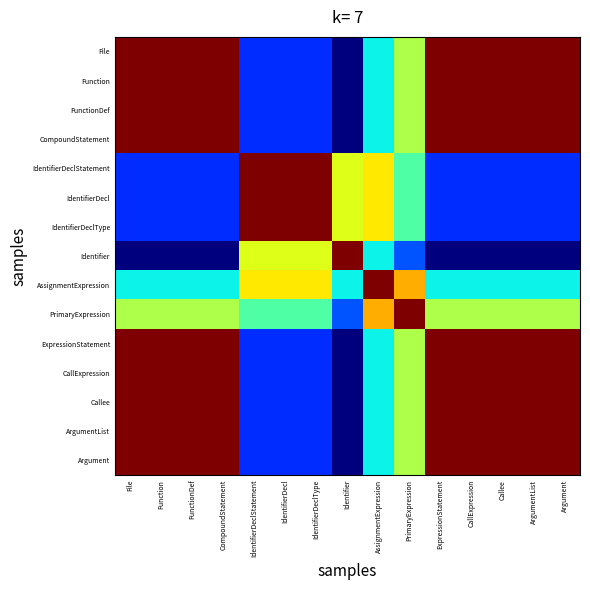

Reading left to right, extract all data points from this chart.

File: File=1.0	Function=1.0	FunctionDef=1.0	CompoundStatement=1.0	IdentifierDeclStatement=0.2	IdentifierDecl=0.2	IdentifierDeclType=0.2	Identifier=0.0	AssignmentExpression=0.4	PrimaryExpression=0.6	ExpressionStatement=1.0	CallExpression=1.0	Callee=1.0	ArgumentList=1.0	Argument=1.0
Function: File=1.0	Function=1.0	FunctionDef=1.0	CompoundStatement=1.0	IdentifierDeclStatement=0.2	IdentifierDecl=0.2	IdentifierDeclType=0.2	Identifier=0.0	AssignmentExpression=0.4	PrimaryExpression=0.6	ExpressionStatement=1.0	CallExpression=1.0	Callee=1.0	ArgumentList=1.0	Argument=1.0
FunctionDef: File=1.0	Function=1.0	FunctionDef=1.0	CompoundStatement=1.0	IdentifierDeclStatement=0.2	IdentifierDecl=0.2	IdentifierDeclType=0.2	Identifier=0.0	AssignmentExpression=0.4	PrimaryExpression=0.6	ExpressionStatement=1.0	CallExpression=1.0	Callee=1.0	ArgumentList=1.0	Argument=1.0
CompoundStatement: File=1.0	Function=1.0	FunctionDef=1.0	CompoundStatement=1.0	IdentifierDeclStatement=0.2	IdentifierDecl=0.2	IdentifierDeclType=0.2	Identifier=0.0	AssignmentExpression=0.4	PrimaryExpression=0.6	ExpressionStatement=1.0	CallExpression=1.0	Callee=1.0	ArgumentList=1.0	Argument=1.0
IdentifierDeclStatement: File=0.2	Function=0.2	FunctionDef=0.2	CompoundStatement=0.2	IdentifierDeclStatement=1.0	IdentifierDecl=1.0	IdentifierDeclType=1.0	Identifier=0.6	AssignmentExpression=0.7	PrimaryExpression=0.4	ExpressionStatement=0.2	CallExpression=0.2	Callee=0.2	ArgumentList=0.2	Argument=0.2
IdentifierDecl: File=0.2	Function=0.2	FunctionDef=0.2	CompoundStatement=0.2	IdentifierDeclStatement=1.0	IdentifierDecl=1.0	IdentifierDeclType=1.0	Identifier=0.6	AssignmentExpression=0.7	PrimaryExpression=0.4	ExpressionStatement=0.2	CallExpression=0.2	Callee=0.2	ArgumentList=0.2	Argument=0.2
IdentifierDeclType: File=0.2	Function=0.2	FunctionDef=0.2	CompoundStatement=0.2	IdentifierDeclStatement=1.0	IdentifierDecl=1.0	IdentifierDeclType=1.0	Identifier=0.6	AssignmentExpression=0.7	PrimaryExpression=0.4	ExpressionStatement=0.2	CallExpression=0.2	Callee=0.2	ArgumentList=0.2	Argument=0.2
Identifier: File=0.0	Function=0.0	FunctionDef=0.0	CompoundStatement=0.0	IdentifierDeclStatement=0.6	IdentifierDecl=0.6	IdentifierDeclType=0.6	Identifier=1.0	AssignmentExpression=0.4	PrimaryExpression=0.2	ExpressionStatement=0.0	CallExpression=0.0	Callee=0.0	ArgumentList=0.0	Argument=0.0
AssignmentExpression: File=0.4	Function=0.4	FunctionDef=0.4	CompoundStatement=0.4	IdentifierDeclStatement=0.7	IdentifierDecl=0.7	IdentifierDeclType=0.7	Identifier=0.4	AssignmentExpression=1.0	PrimaryExpression=0.7	ExpressionStatement=0.4	CallExpression=0.4	Callee=0.4	ArgumentList=0.4	Argument=0.4
PrimaryExpression: File=0.6	Function=0.6	FunctionDef=0.6	CompoundStatement=0.6	IdentifierDeclStatement=0.4	IdentifierDecl=0.4	IdentifierDeclType=0.4	Identifier=0.2	AssignmentExpression=0.7	PrimaryExpression=1.0	ExpressionStatement=0.6	CallExpression=0.6	Callee=0.6	ArgumentList=0.6	Argument=0.6
ExpressionStatement: File=1.0	Function=1.0	FunctionDef=1.0	CompoundStatement=1.0	IdentifierDeclStatement=0.2	IdentifierDecl=0.2	IdentifierDeclType=0.2	Identifier=0.0	AssignmentExpression=0.4	PrimaryExpression=0.6	ExpressionStatement=1.0	CallExpression=1.0	Callee=1.0	ArgumentList=1.0	Argument=1.0
CallExpression: File=1.0	Function=1.0	FunctionDef=1.0	CompoundStatement=1.0	IdentifierDeclStatement=0.2	IdentifierDecl=0.2	IdentifierDeclType=0.2	Identifier=0.0	AssignmentExpression=0.4	PrimaryExpression=0.6	ExpressionStatement=1.0	CallExpression=1.0	Callee=1.0	ArgumentList=1.0	Argument=1.0
Callee: File=1.0	Function=1.0	FunctionDef=1.0	CompoundStatement=1.0	IdentifierDeclStatement=0.2	IdentifierDecl=0.2	IdentifierDeclType=0.2	Identifier=0.0	AssignmentExpression=0.4	PrimaryExpression=0.6	ExpressionStatement=1.0	CallExpression=1.0	Callee=1.0	ArgumentList=1.0	Argument=1.0
ArgumentList: File=1.0	Function=1.0	FunctionDef=1.0	CompoundStatement=1.0	IdentifierDeclStatement=0.2	IdentifierDecl=0.2	IdentifierDeclType=0.2	Identifier=0.0	AssignmentExpression=0.4	PrimaryExpression=0.6	ExpressionStatement=1.0	CallExpression=1.0	Callee=1.0	ArgumentList=1.0	Argument=1.0
Argument: File=1.0	Function=1.0	FunctionDef=1.0	CompoundStatement=1.0	IdentifierDeclStatement=0.2	IdentifierDecl=0.2	IdentifierDeclType=0.2	Identifier=0.0	AssignmentExpression=0.4	PrimaryExpression=0.6	ExpressionStatement=1.0	CallExpression=1.0	Callee=1.0	ArgumentList=1.0	Argument=1.0